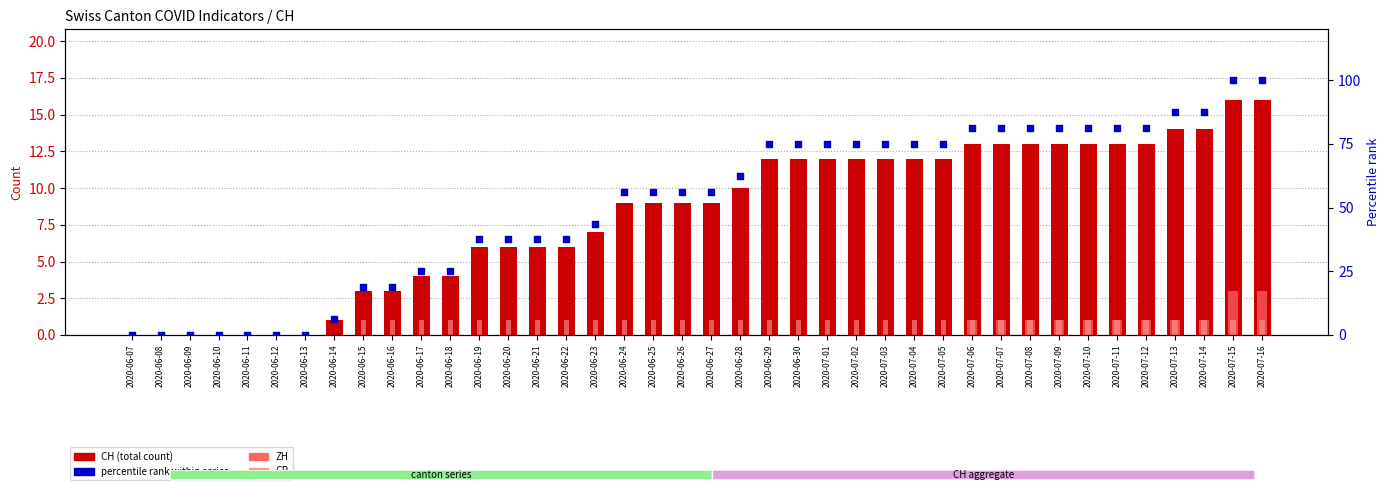

At how many categories does at least one series exceed 4?

33